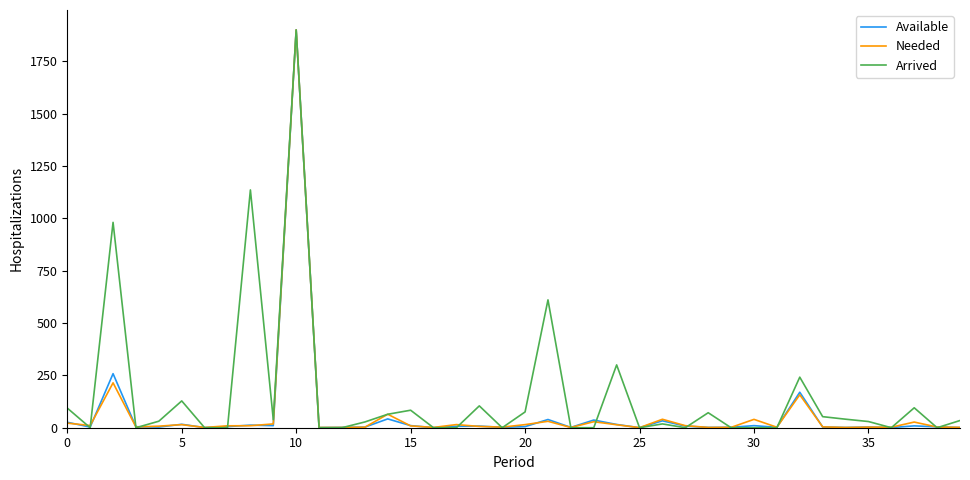

What is the average value of the Arrived series?

153.9